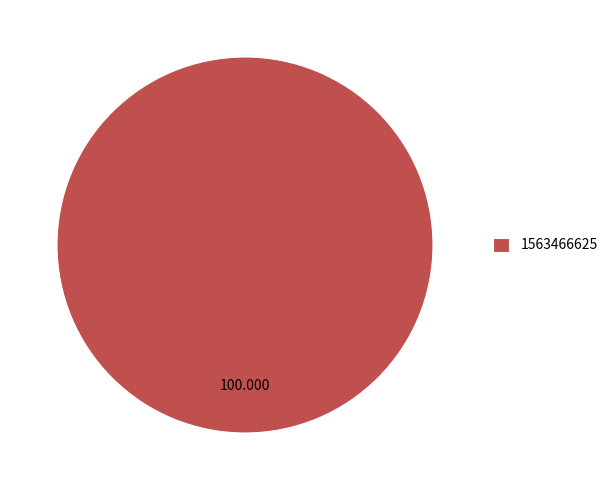

Rank the categories by value from highest to lowest.

1563466625